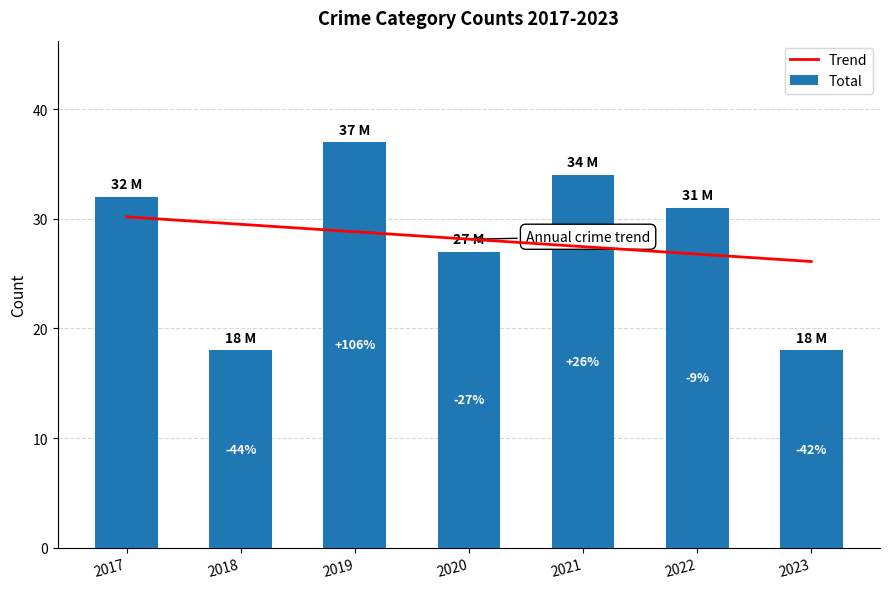

At how many categories does at least one series exceed 15?

7